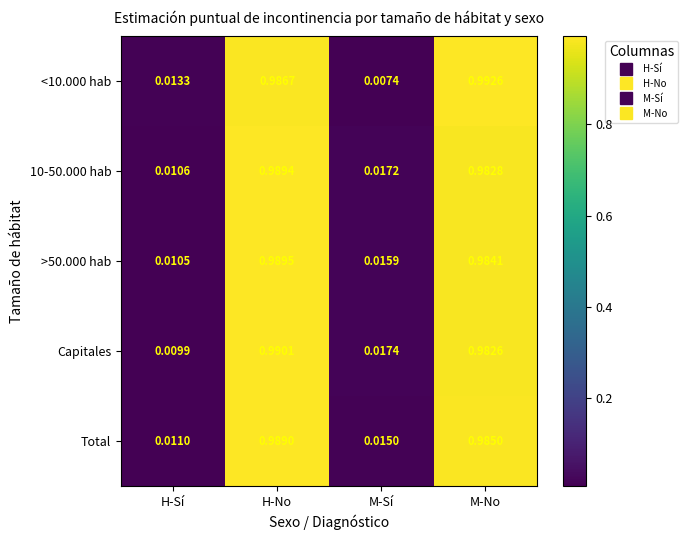

Between H-Sí and M-Sí, which series saw the biggest shift?

Capitales